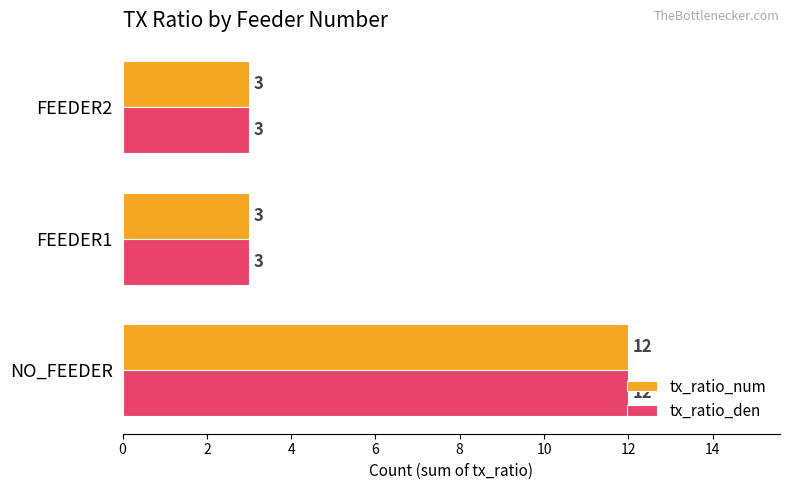

What is the sum of all tx_ratio_num values?

18